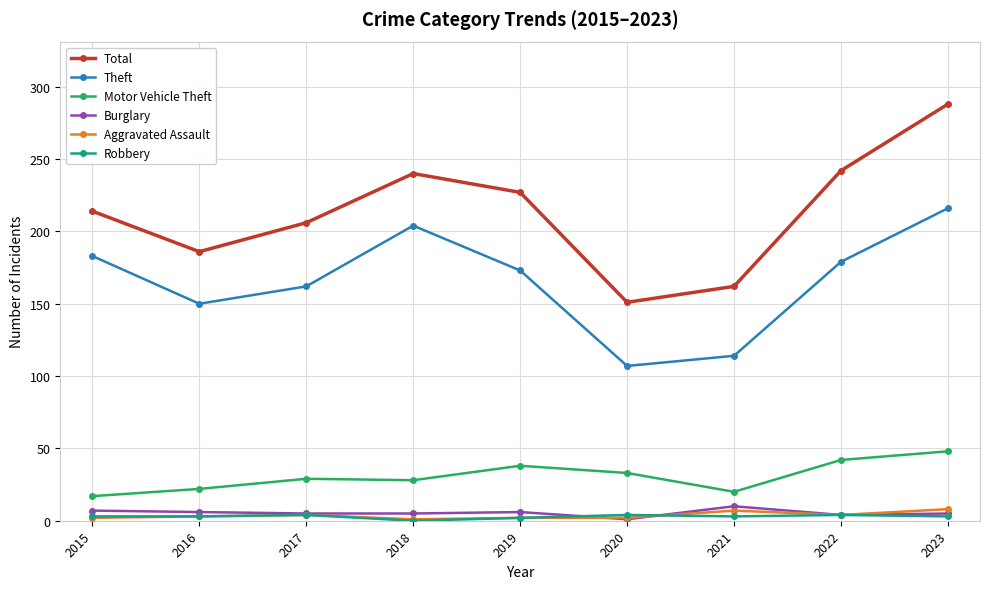

Does the chart have visible grid lines?

Yes